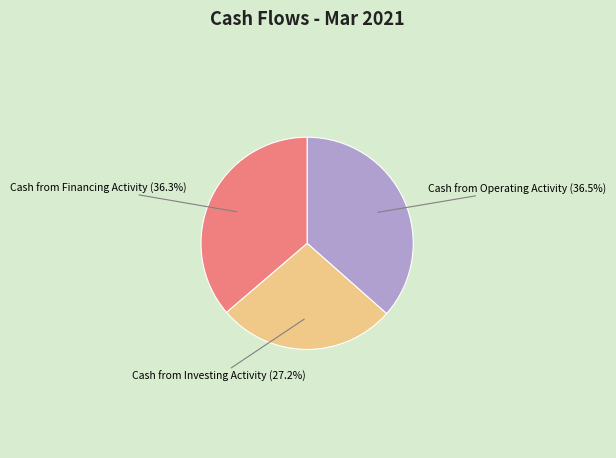

How much of the chart is everything except Cash from Operating Activity?

63.5%